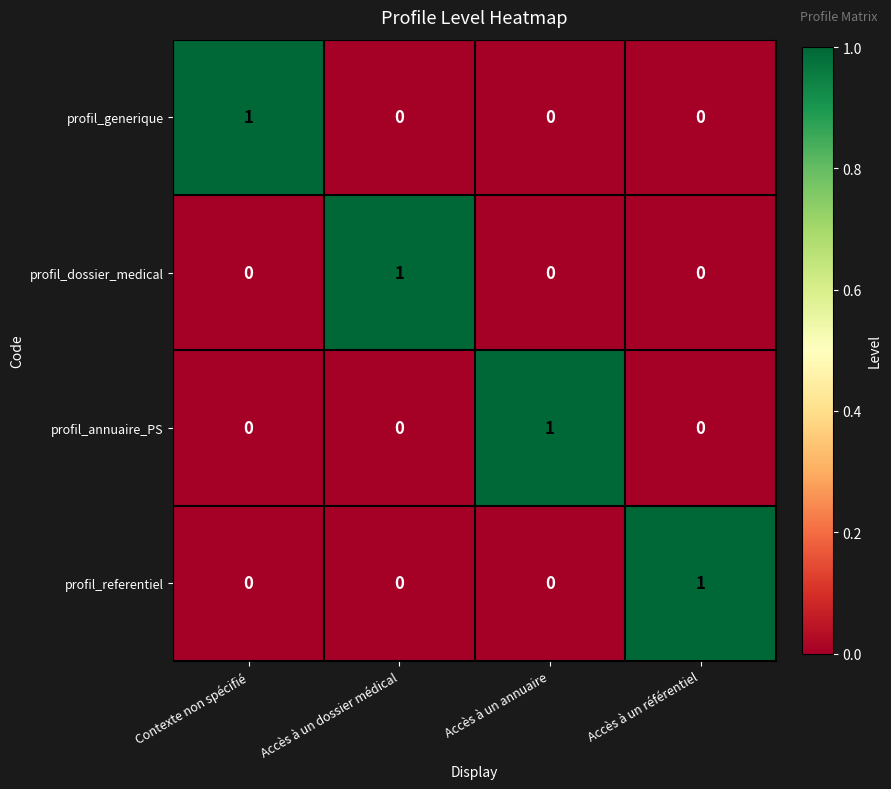

How many data points in profil_referentiel are above 0?

1